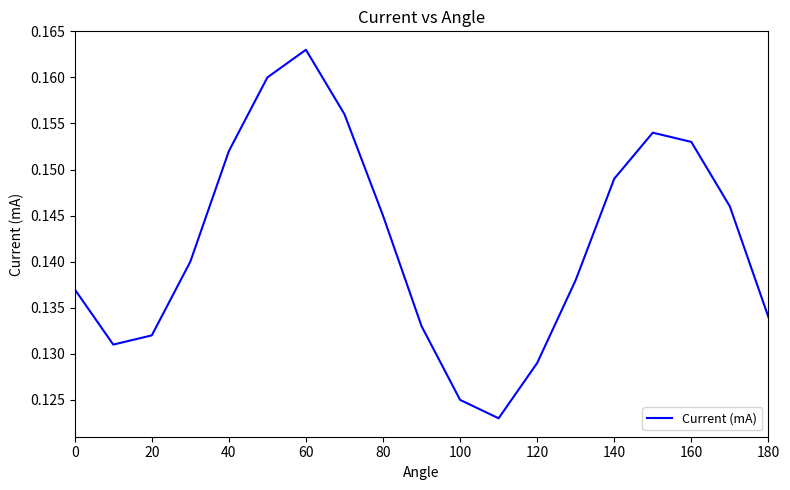

Is this an area chart (filled region under the line)?

No